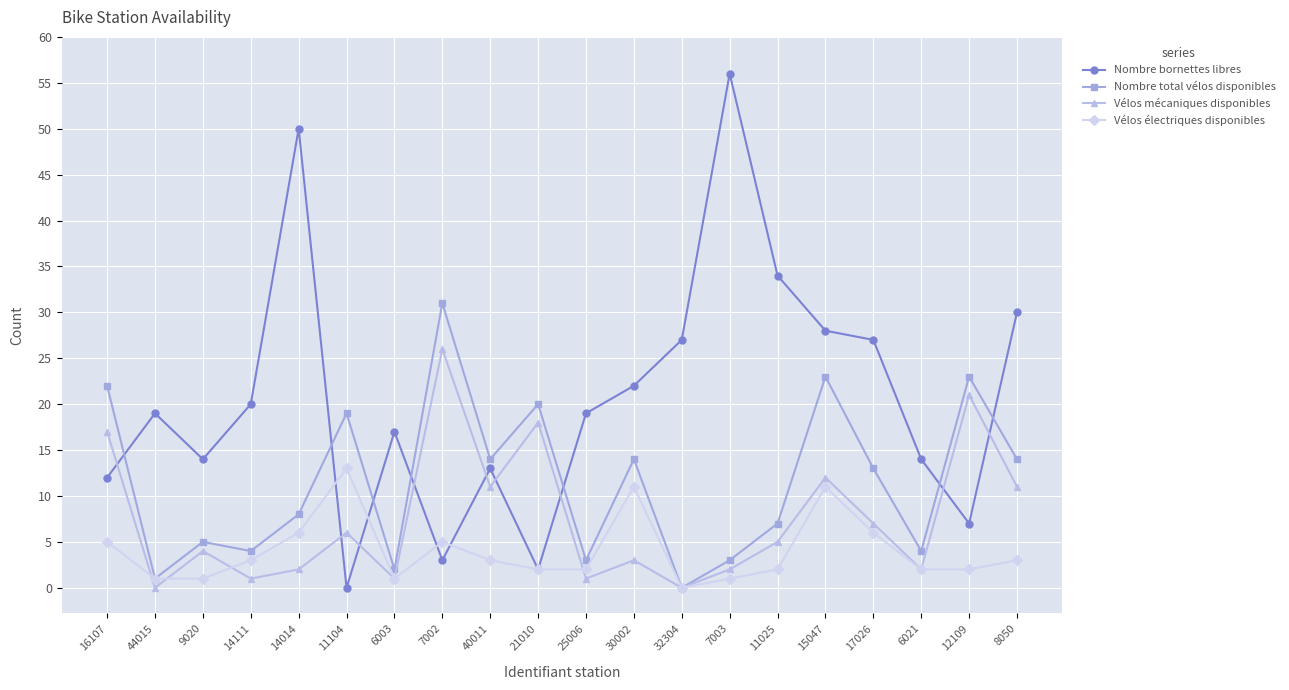

The Nombre bornettes libres series shows 13 at 32304. True or false?

False